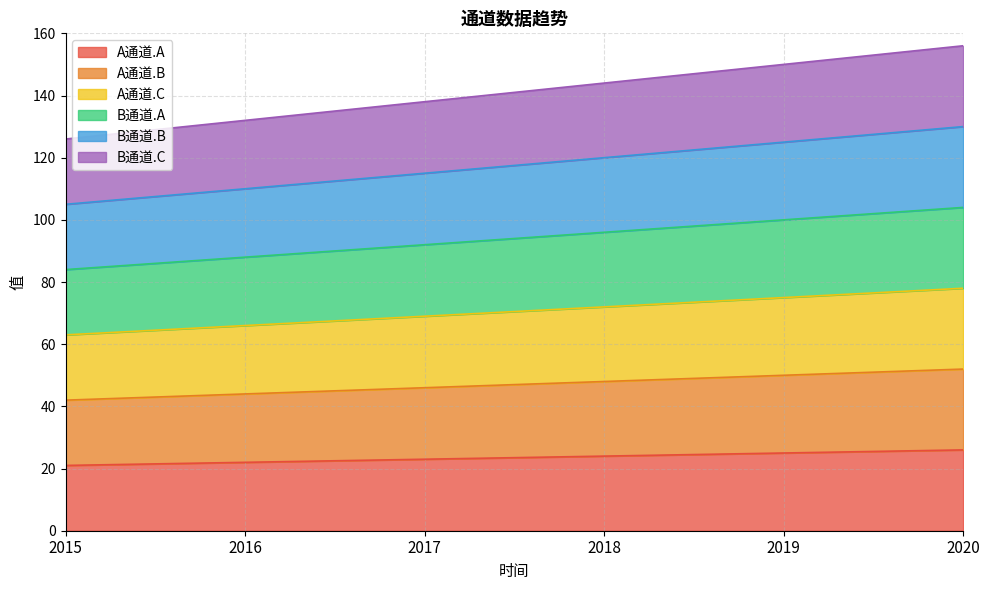

Does the chart display data point markers on the line(s)?

No